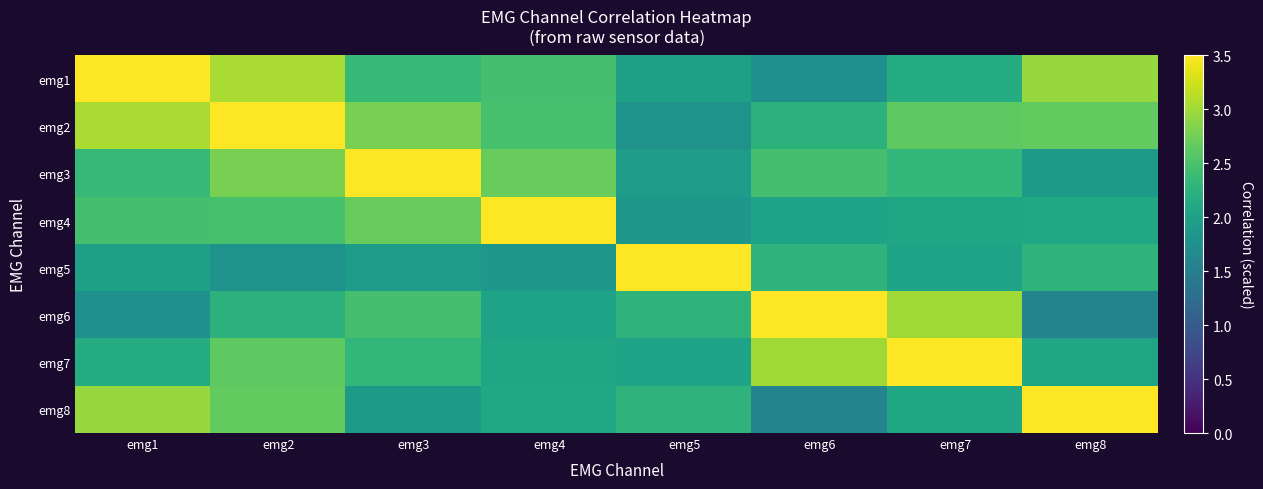

Reading right to left, list all the values displayed in this chart.

emg1: emg8=3.0	emg7=2.2	emg6=1.8	emg5=2.0	emg4=2.5	emg3=2.3	emg2=3.1	emg1=3.5
emg2: emg8=2.7	emg7=2.6	emg6=2.2	emg5=1.8	emg4=2.5	emg3=2.8	emg2=3.5	emg1=3.1
emg3: emg8=1.9	emg7=2.3	emg6=2.5	emg5=1.9	emg4=2.7	emg3=3.5	emg2=2.8	emg1=2.3
emg4: emg8=2.1	emg7=2.1	emg6=2.0	emg5=1.9	emg4=3.5	emg3=2.7	emg2=2.5	emg1=2.5
emg5: emg8=2.3	emg7=2.0	emg6=2.3	emg5=3.5	emg4=1.9	emg3=1.9	emg2=1.8	emg1=2.0
emg6: emg8=1.6	emg7=3.0	emg6=3.5	emg5=2.3	emg4=2.0	emg3=2.5	emg2=2.2	emg1=1.8
emg7: emg8=2.1	emg7=3.5	emg6=3.0	emg5=2.0	emg4=2.1	emg3=2.3	emg2=2.6	emg1=2.2
emg8: emg8=3.5	emg7=2.1	emg6=1.6	emg5=2.3	emg4=2.1	emg3=1.9	emg2=2.7	emg1=3.0